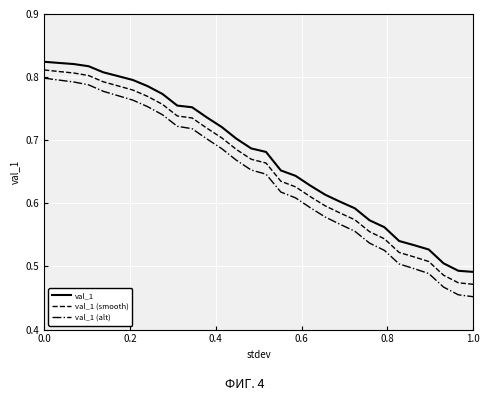

True or false: val_1 (smooth) and val_1 (alt) intersect in this chart.

False